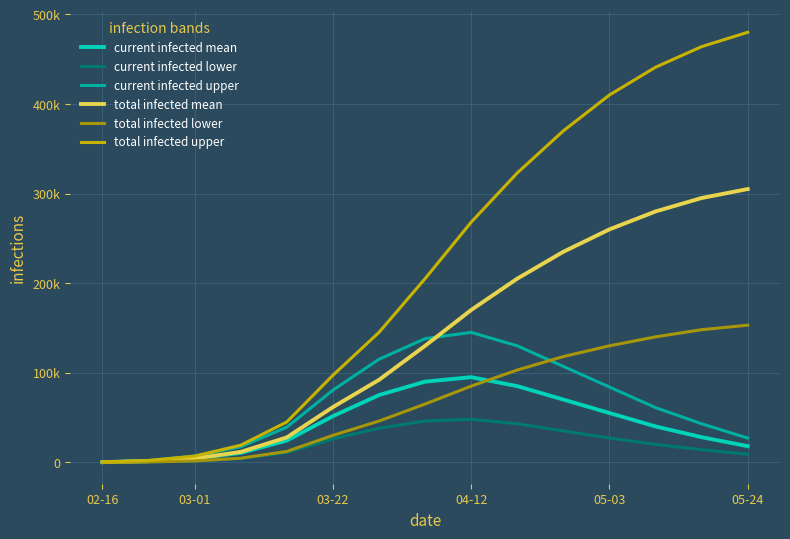

List the series in order of their peak value, lowest first.

current infected lower, current infected mean, current infected upper, total infected lower, total infected mean, total infected upper